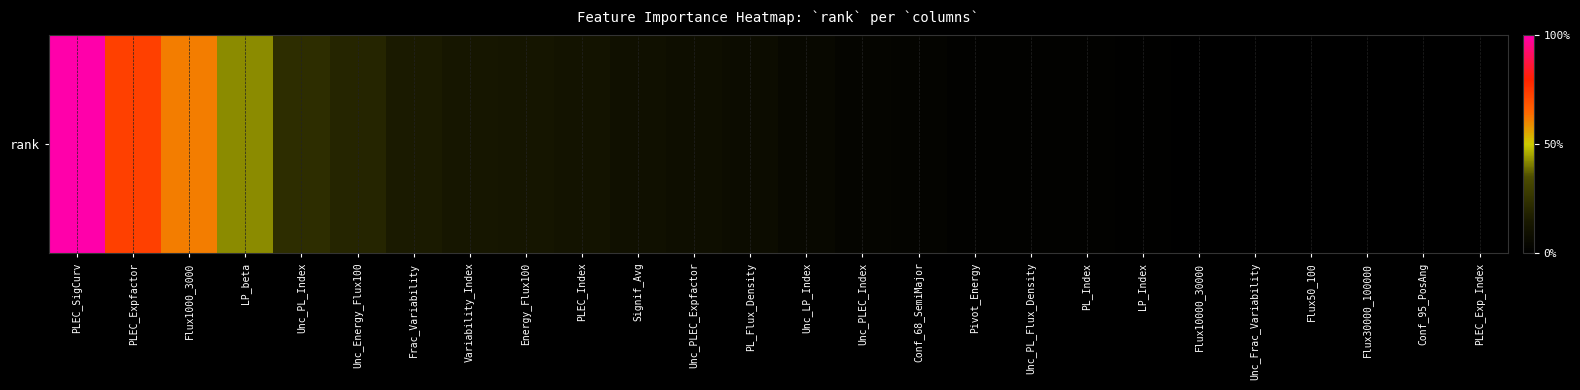

Reading right to left, transcribe all the data shown in this chart.

PLEC_Exp_Index=0.0	Conf_95_PosAng=0.0	Flux30000_100000=0.1	Flux50_100=0.1	Unc_Frac_Variability=0.2	Flux10000_30000=0.2	LP_Index=0.2	PL_Index=0.4	Unc_PL_Flux_Density=0.4	Pivot_Energy=0.5	Conf_68_SemiMajor=0.6	Unc_PLEC_Index=0.8	Unc_LP_Index=1.3	PL_Flux_Density=1.7	Unc_PLEC_Expfactor=2.0	Signif_Avg=2.3	PLEC_Index=2.6	Energy_Flux100=3.0	Variability_Index=3.2	Frac_Variability=3.7	Unc_Energy_Flux100=4.8	Unc_PL_Index=5.5	LP_beta=10.2	Flux1000_3000=14.8	PLEC_Expfactor=17.6	PLEC_SigCurv=24.0